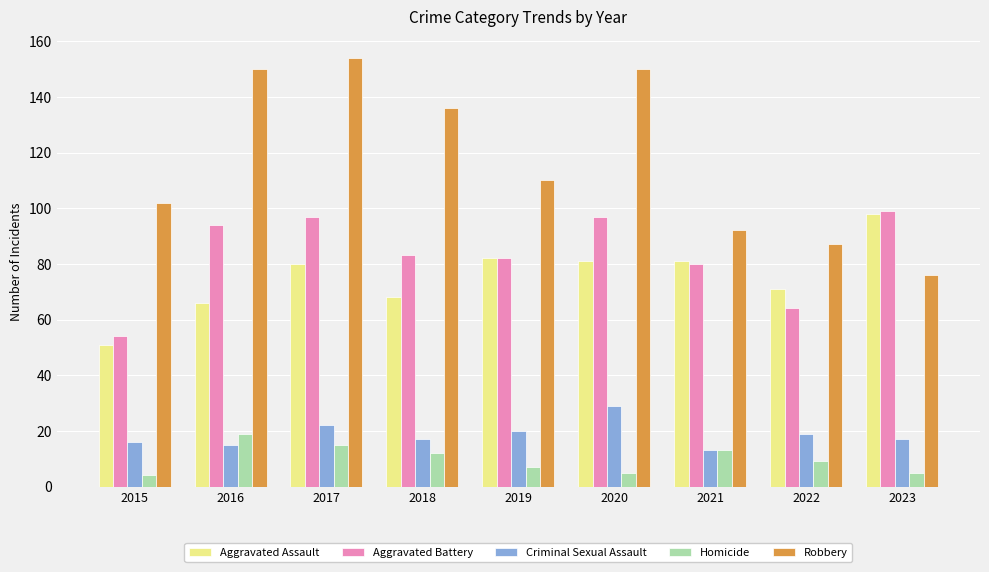

At 2017, list the series in order from largest to smallest.

Robbery, Aggravated Battery, Aggravated Assault, Criminal Sexual Assault, Homicide